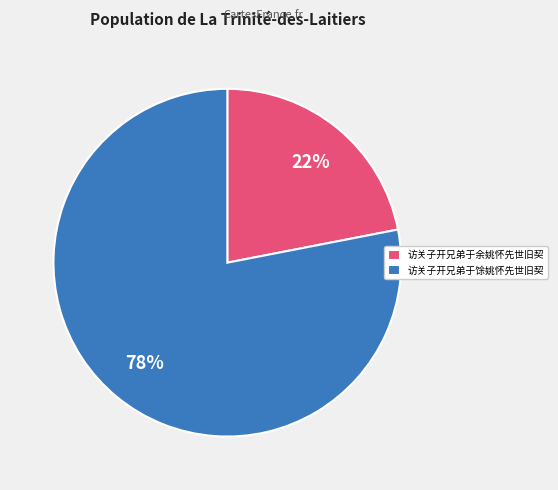

Which has a higher value, 访关子开兄弟于馀姚怀先世旧契 or 访关子开兄弟于余姚怀先世旧契?

访关子开兄弟于馀姚怀先世旧契